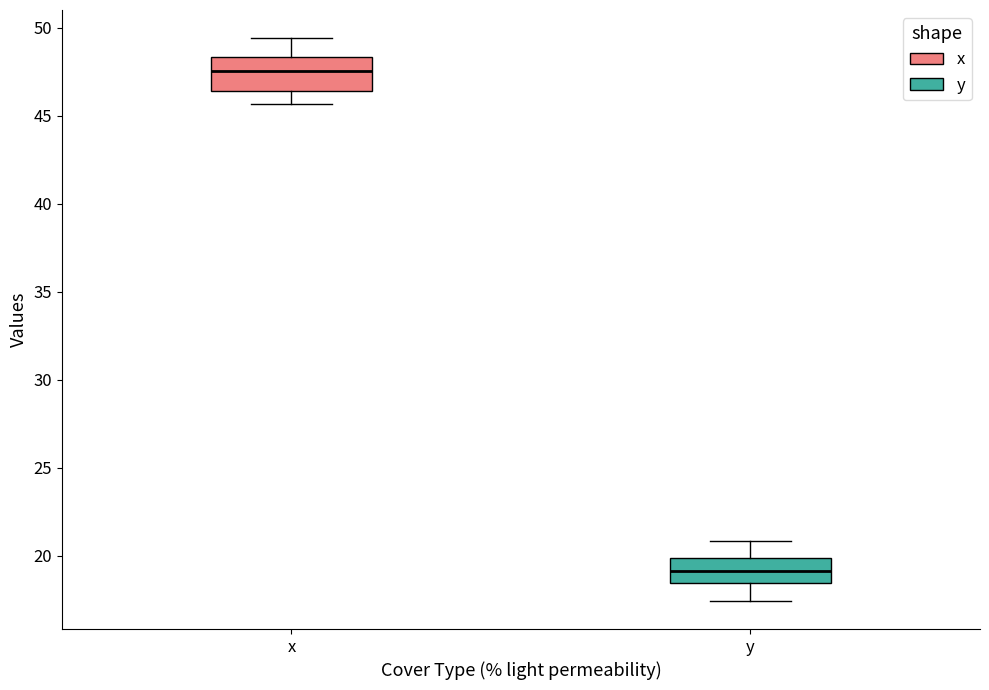

Reading left to right, read every box against the y-axis: the position of its median line, the range the box covers, and the ends of its whiskers. The values are not printed on the chart, so give them approximately, as read against the axis.

x: median 47.5, box 46.5 to 48.5, whiskers 45.5 to 49.5
y: median 19.0, box 18.5 to 20.0, whiskers 17.5 to 21.0